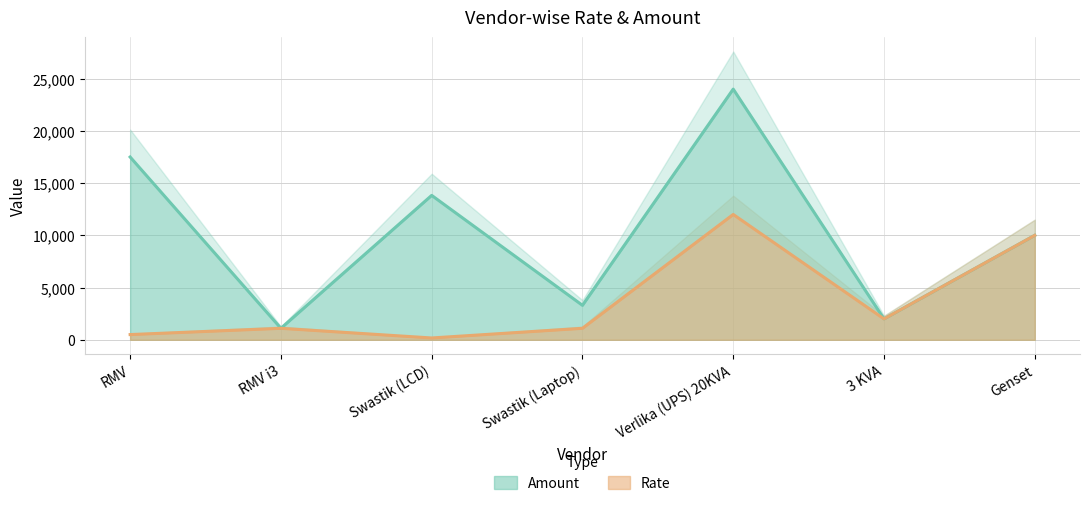

What is the value of the Amount point at the 5th from the left?

24000